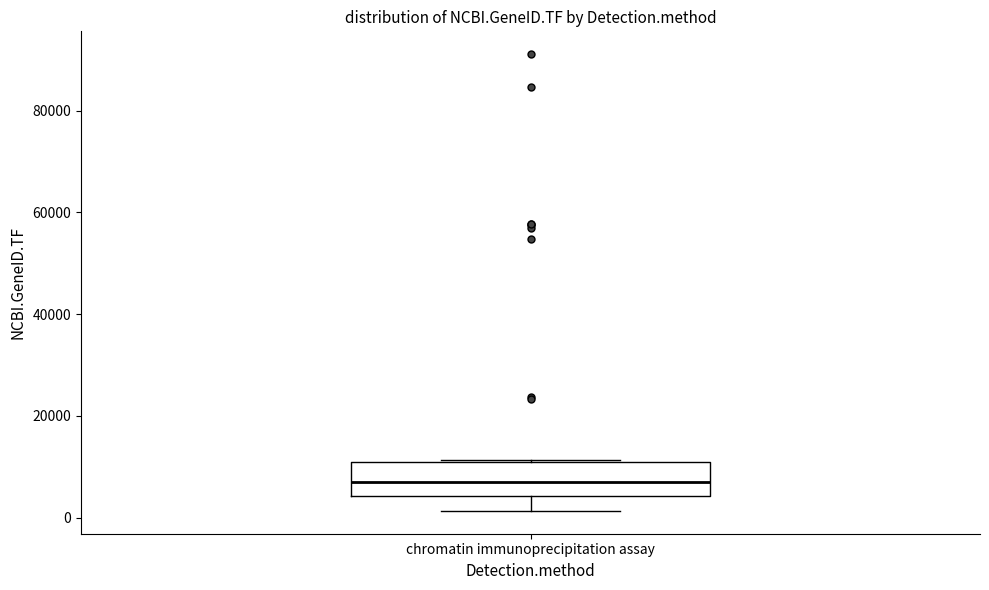

Where is the lower edge of the box for chromatin immunoprecipitation assay on the y-axis? The values are not printed on the chart, so give them approximately, as read against the axis.

4000